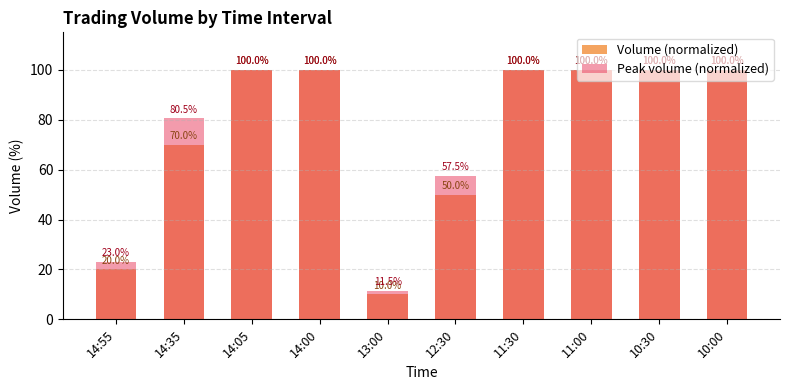

What is the sum of all Peak volume (normalized) values?

772.5